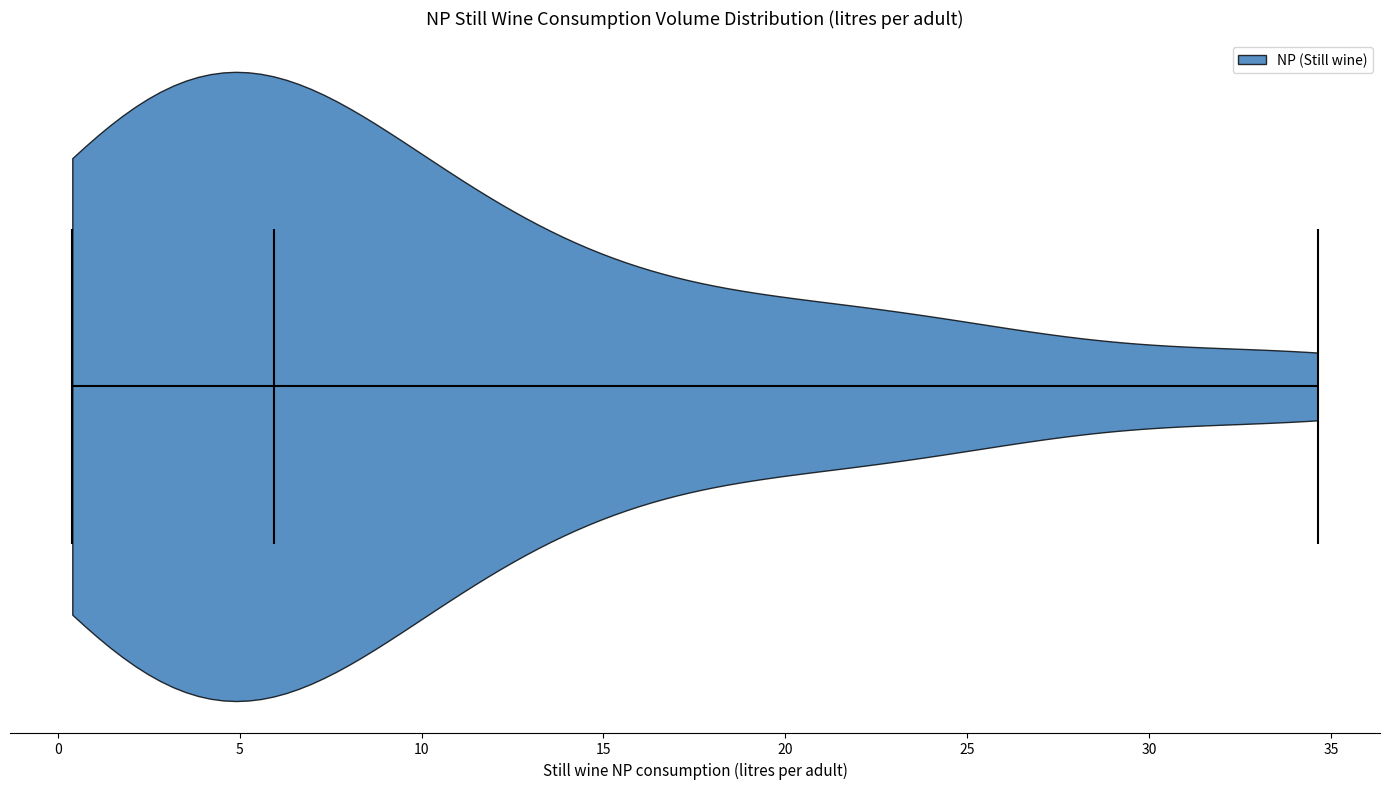

Read this violin plot against the x-axis: where its median line is, and the lowest and highest points the violin reaches. The values are not printed on the chart, so give them approximately, as read against the axis.

median line 6.0, lowest point 0.5, highest point 34.5